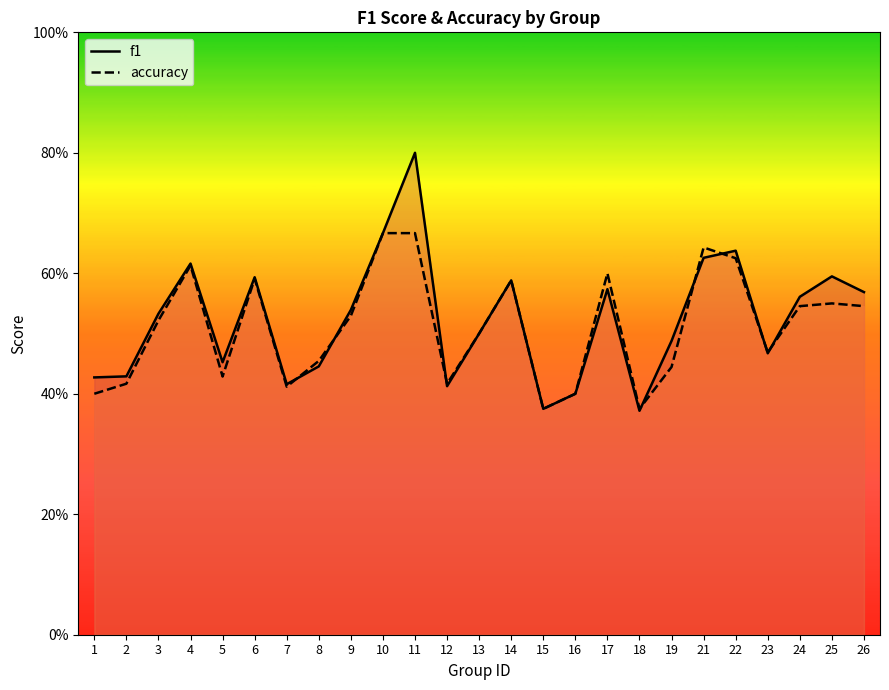

Reading left to right, list all the values displayed in this chart.

f1: 0.4	0.4	0.5	0.6	0.5	0.6	0.4	0.4	0.5	0.7	0.8	0.4	0.5	0.6	0.4	0.4	0.6	0.4	0.5	0.6	0.6	0.5	0.6	0.6	0.6
accuracy: 0.4	0.4	0.5	0.6	0.4	0.6	0.4	0.5	0.5	0.7	0.7	0.4	0.5	0.6	0.4	0.4	0.6	0.4	0.4	0.6	0.6	0.5	0.5	0.6	0.5